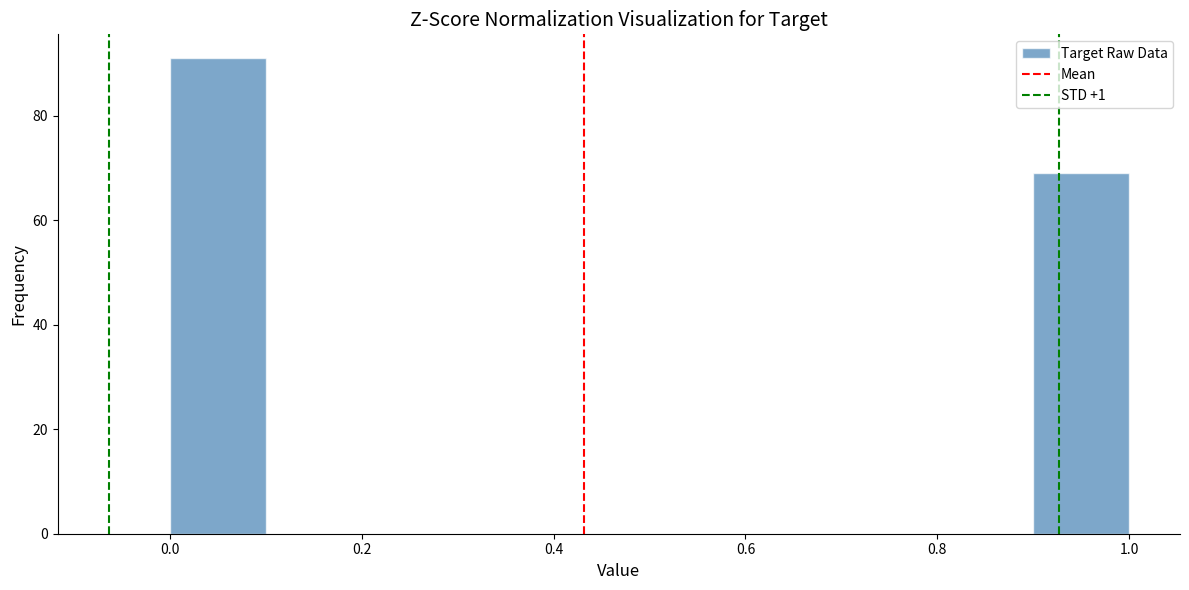

Reading left to right, list every bar in this chart as the range it spans on the x-axis followed by its height. The values are not printed on the chart, so give them approximately, as read against the axis.

0.0 to 0.1: 92
0.1 to 0.2: 0
0.2 to 0.3: 0
0.3 to 0.4: 0
0.4 to 0.5: 0
0.5 to 0.6: 0
0.6 to 0.7: 0
0.7 to 0.8: 0
0.8 to 0.9: 0
0.9 to 1.0: 70